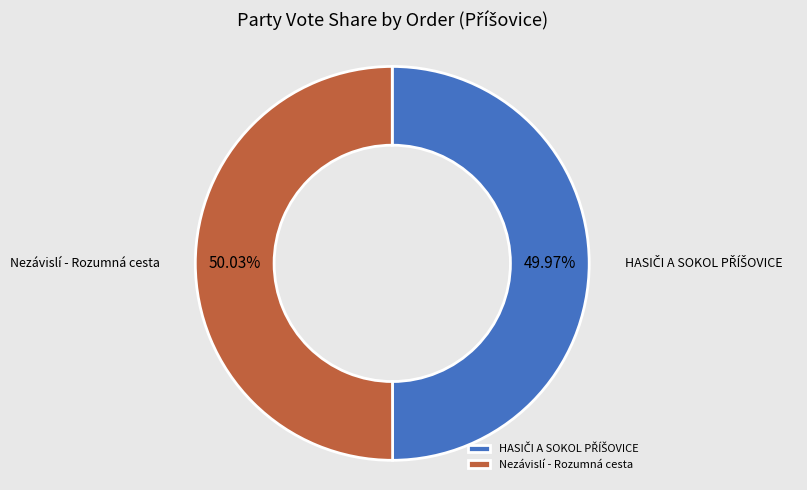

How many segments does this pie chart have?

2